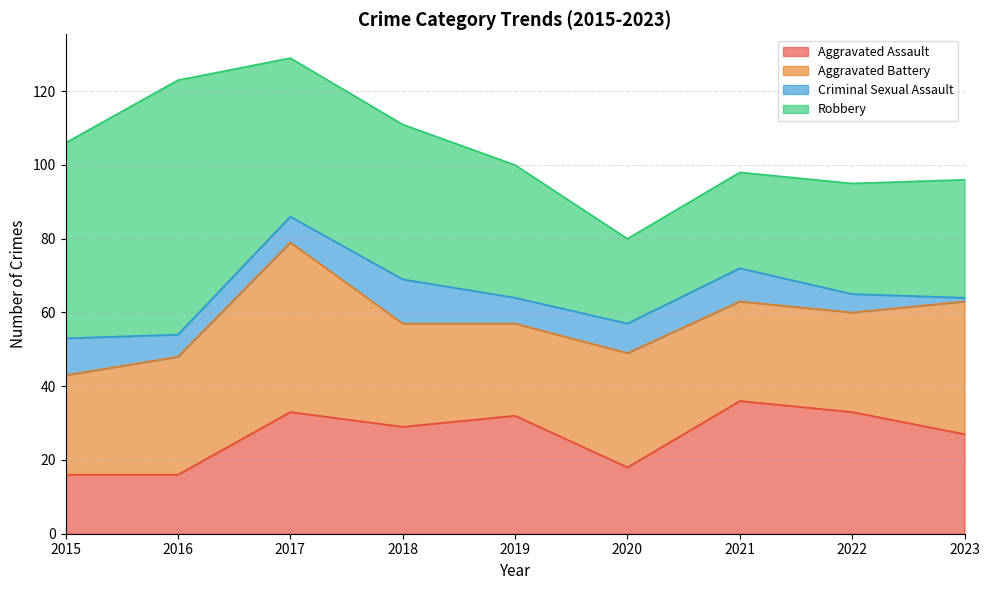

What is the sum of all Aggravated Assault values?

240